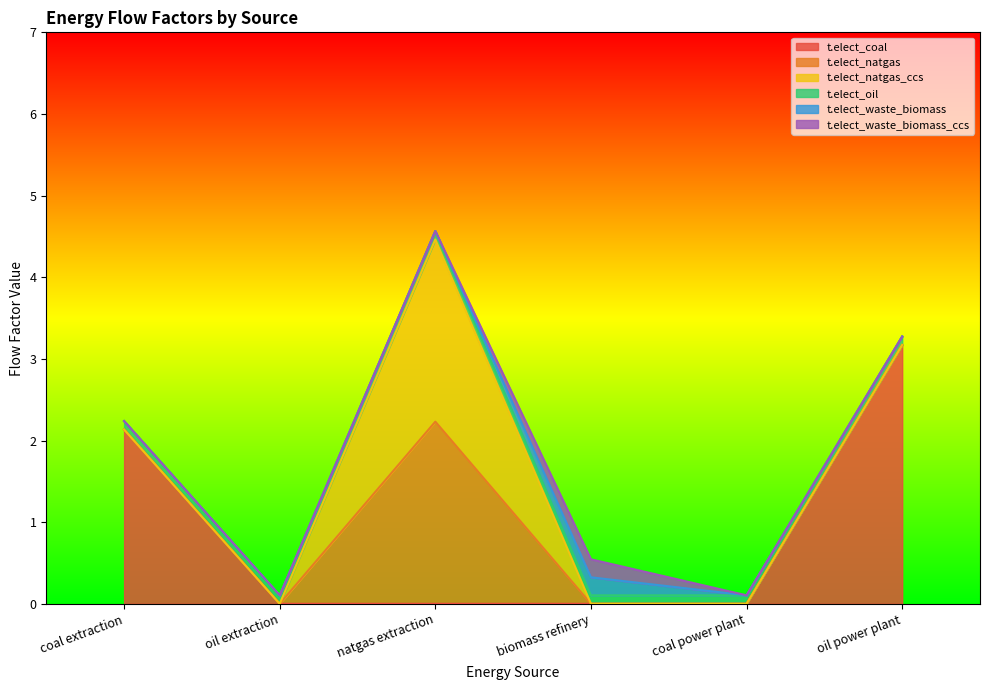

The t.elect_waste_biomass_ccs series shows 0.0 at oil extraction. True or false?

True